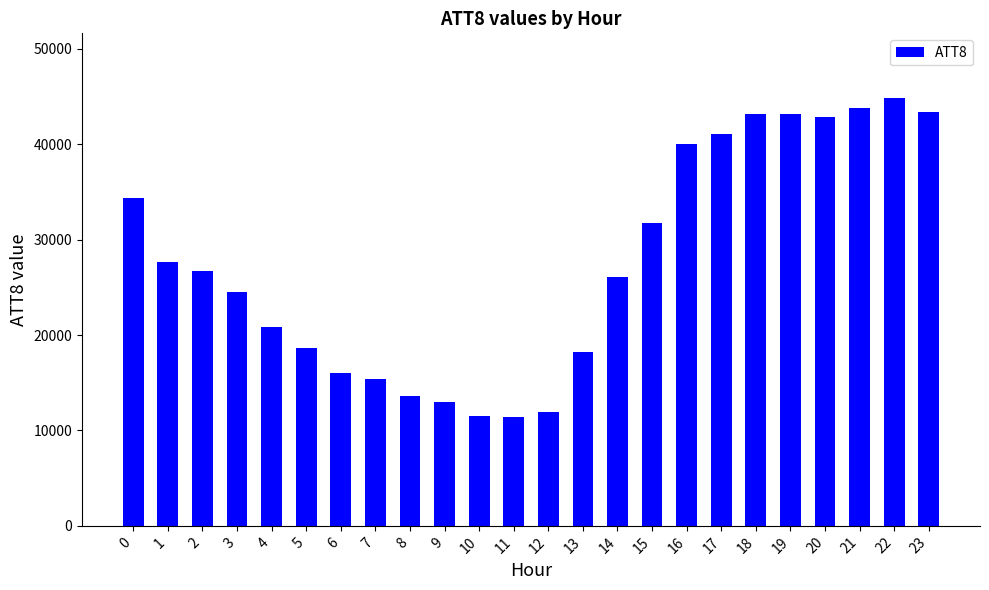

What is the value of the 18th bar from the left?

41100